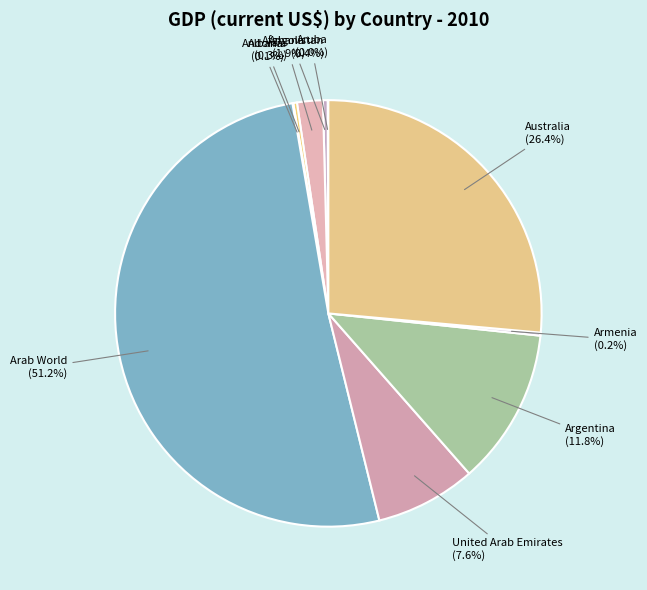

What is the ratio of the value at Afghanistan to the value at Albania?

1.3